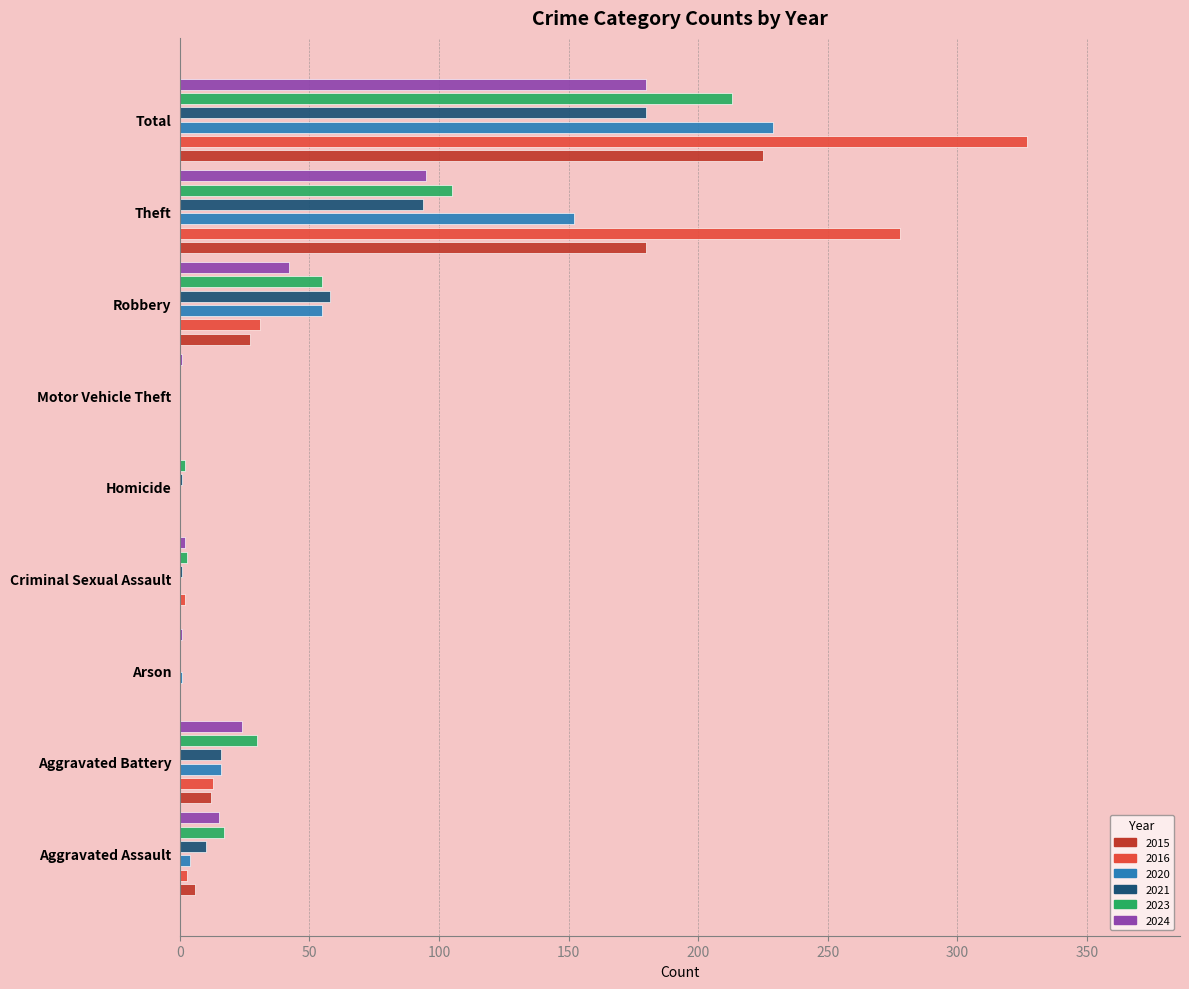

What is the difference between the 2016 values at Aggravated Assault and Robbery?

28